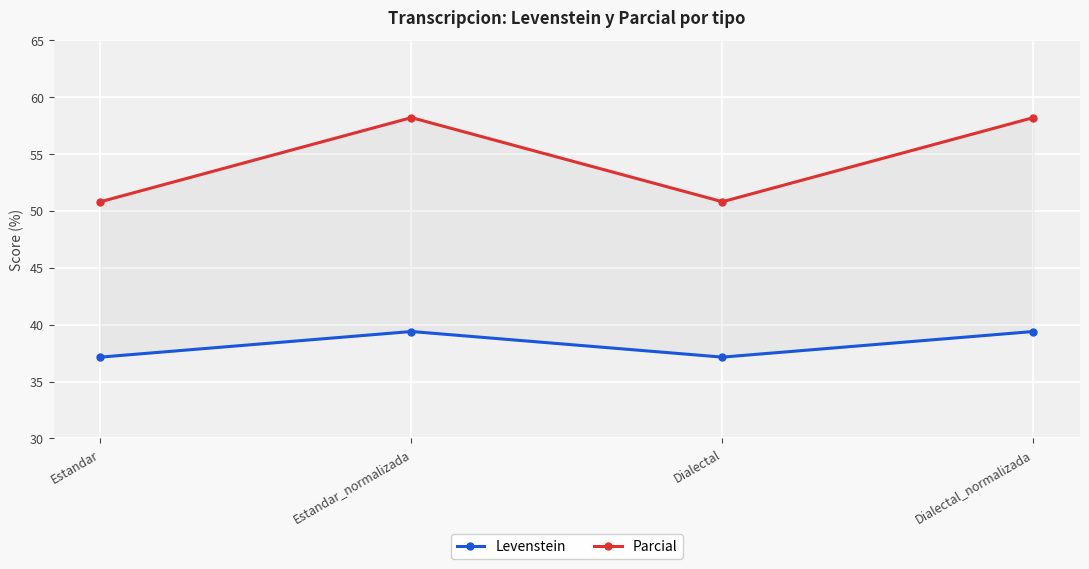

True or false: Levenstein and Parcial intersect in this chart.

False